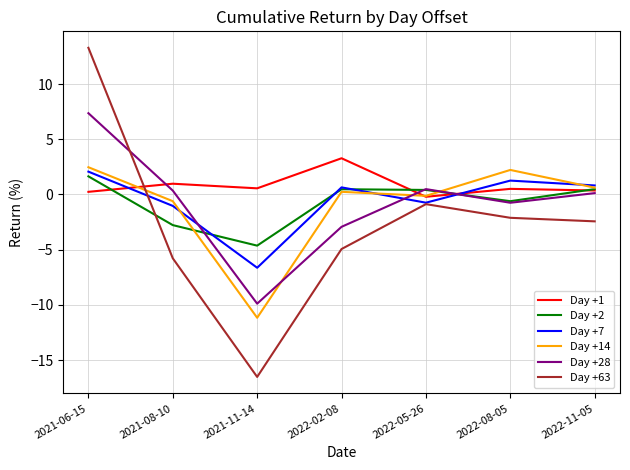

Which series has the largest range (max minus min)?

Day +63